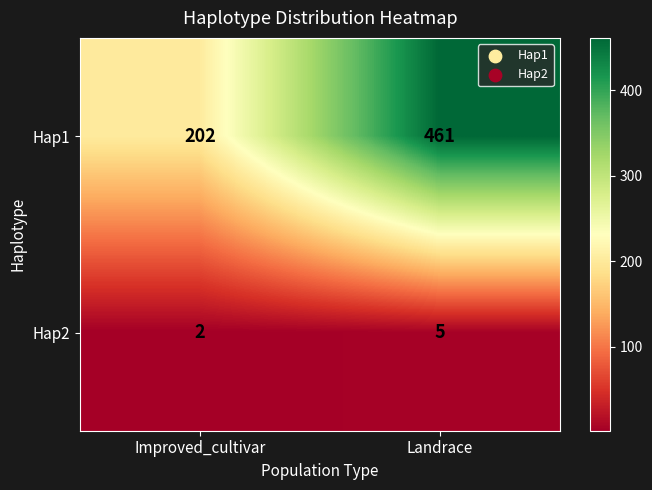

The value of Hap1 at Landrace is 461. True or false?

True